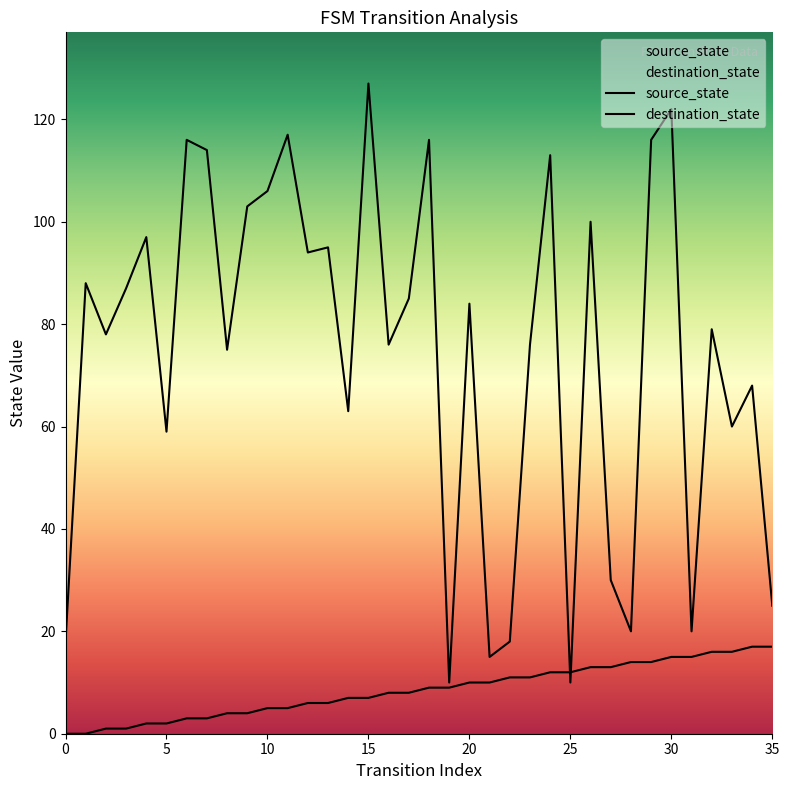

True or false: destination_state has a value of 70 at 30.

False